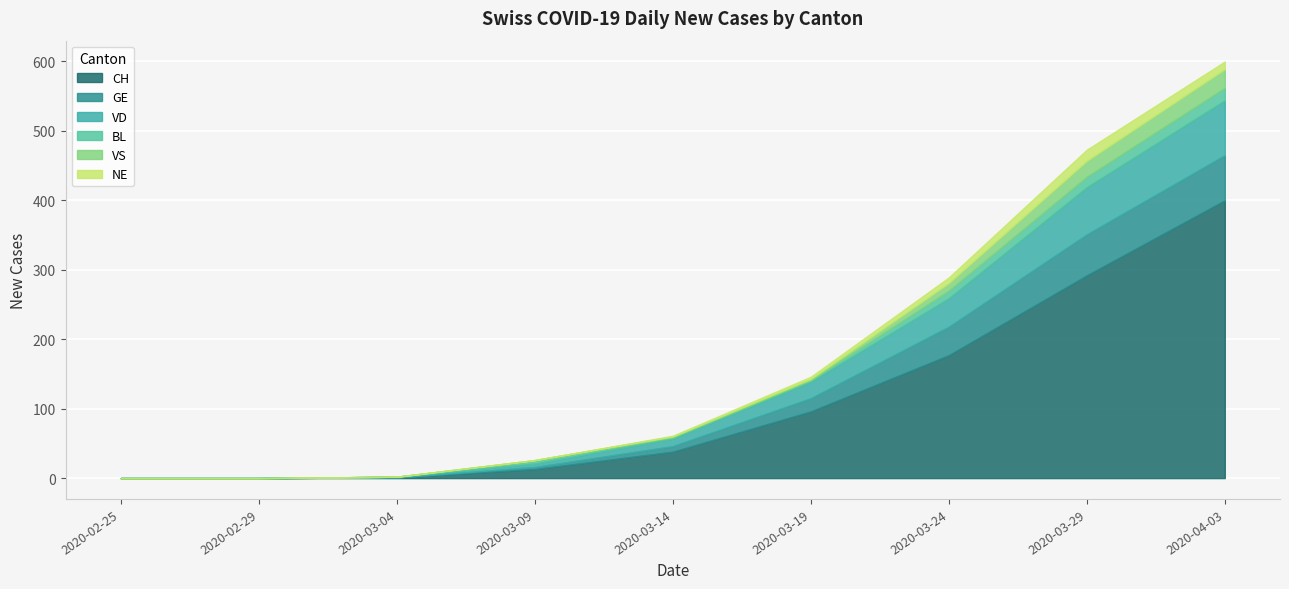

Is it true that GE equals 26 at 2020-03-19?

False